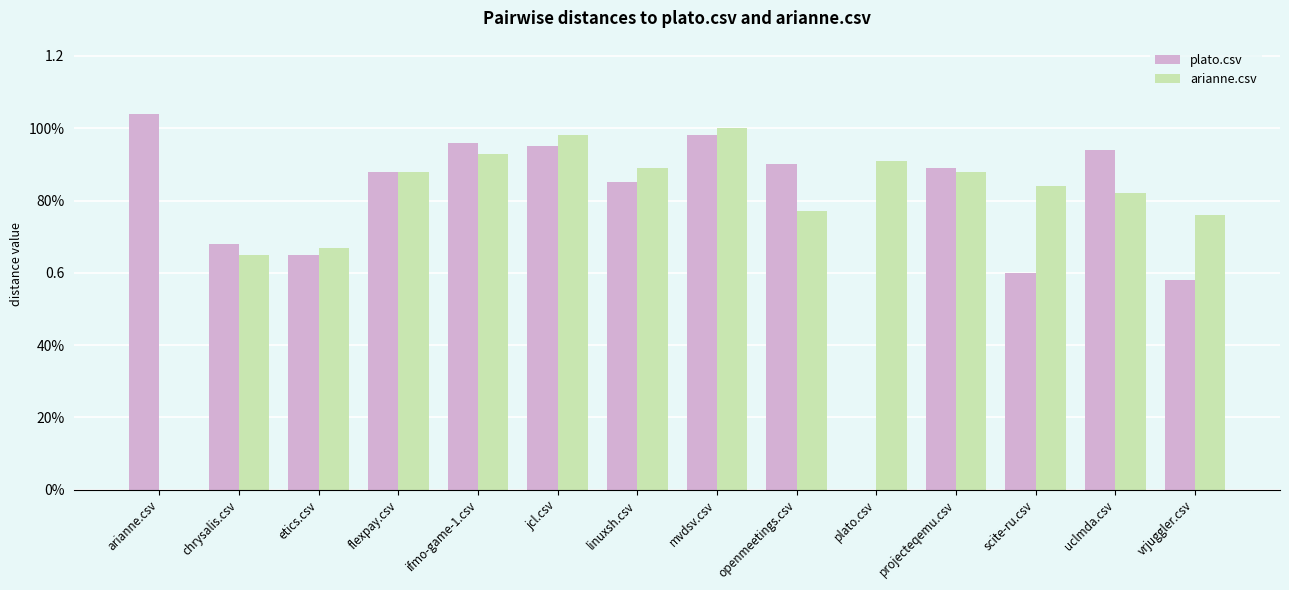

Does the chart contain stacked bars?

No